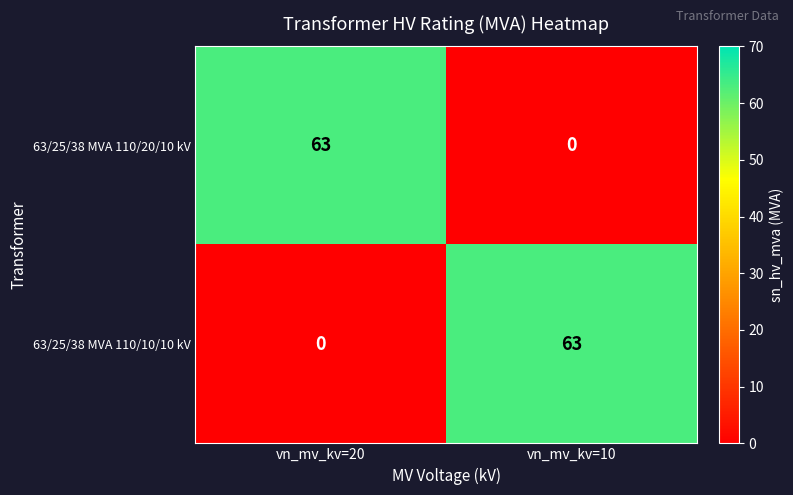

True or false: 63/25/38 MVA 110/10/10 kV has a value of 63 at vn_mv_kv=10.

True